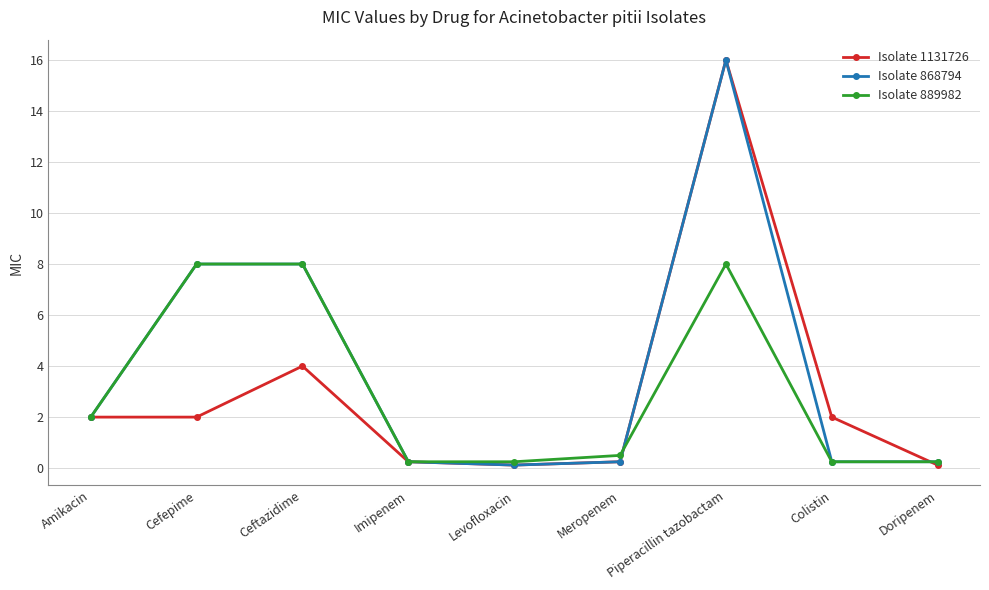

What is the label of the 7th point from the right?

Ceftazidime